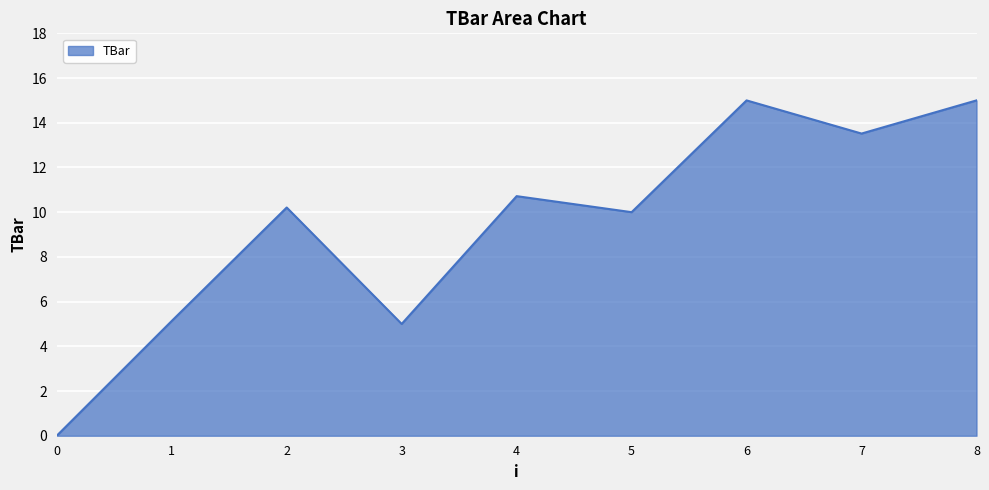

Approximately how many times larger is the value at 7 compared to 2?

1.3